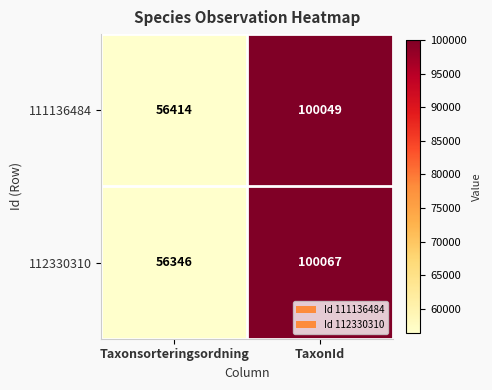

What is the smallest value displayed?

56346